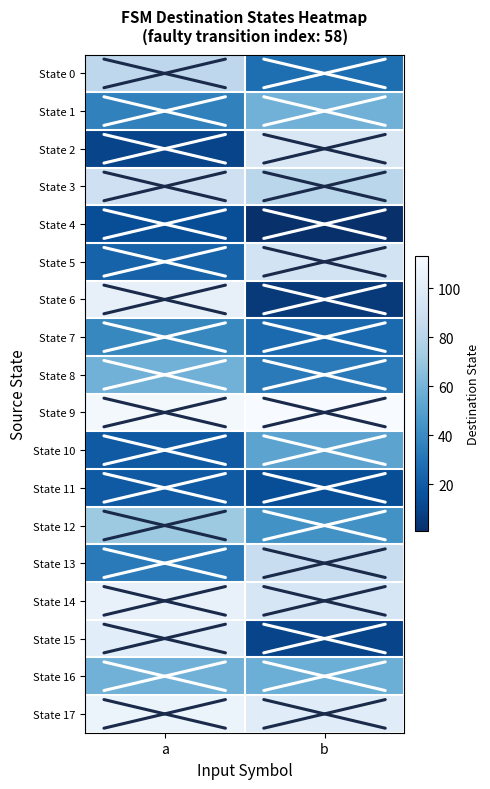

Rank the series at a from highest to lowest value.

State 9, State 17, State 14, State 6, State 15, State 3, State 0, State 12, State 8, State 16, State 7, State 1, State 13, State 5, State 10, State 11, State 4, State 2